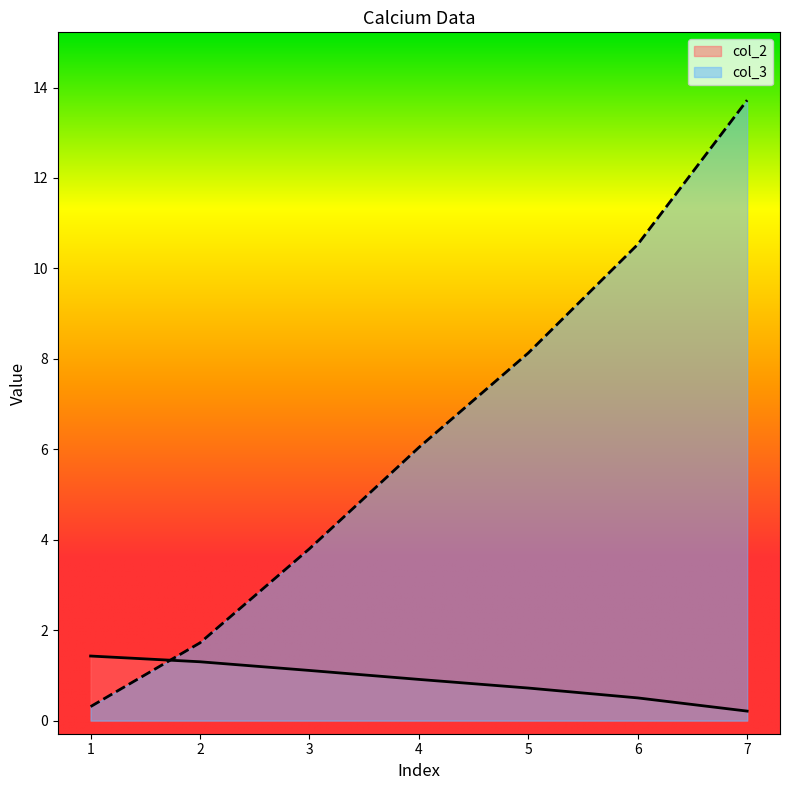

Is it true that col_3 equals 9.8 at 4?

False